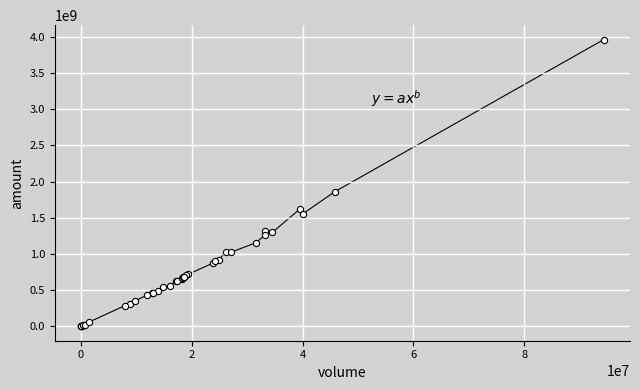

What Y value in the scatter plot is closest to 1982065651?

1860154630